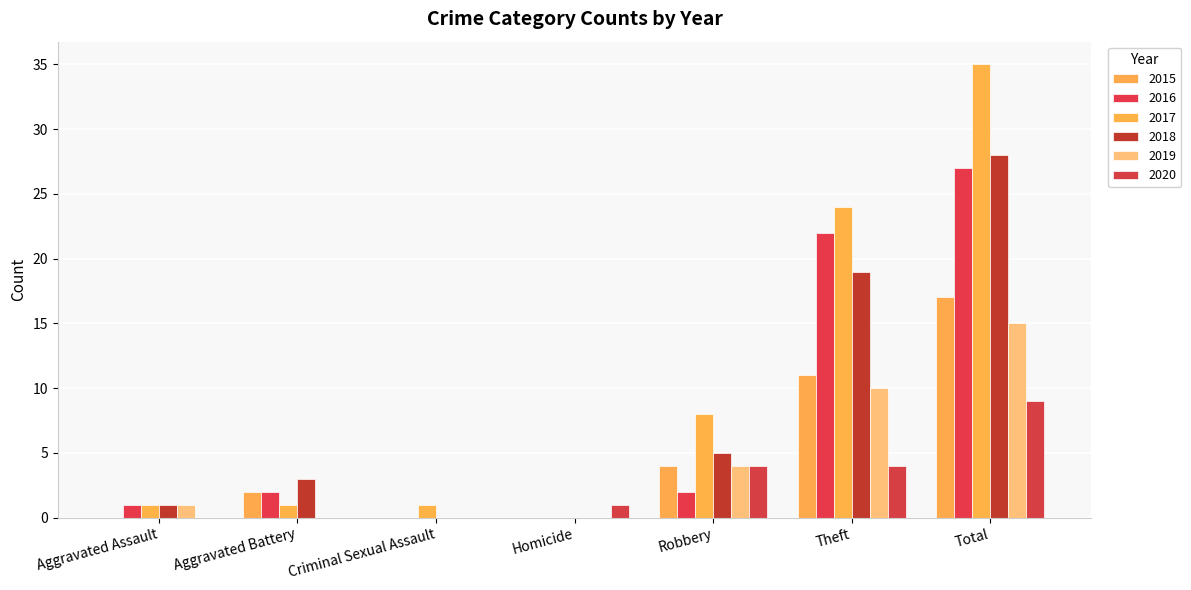

How many groups of bars are there?

7